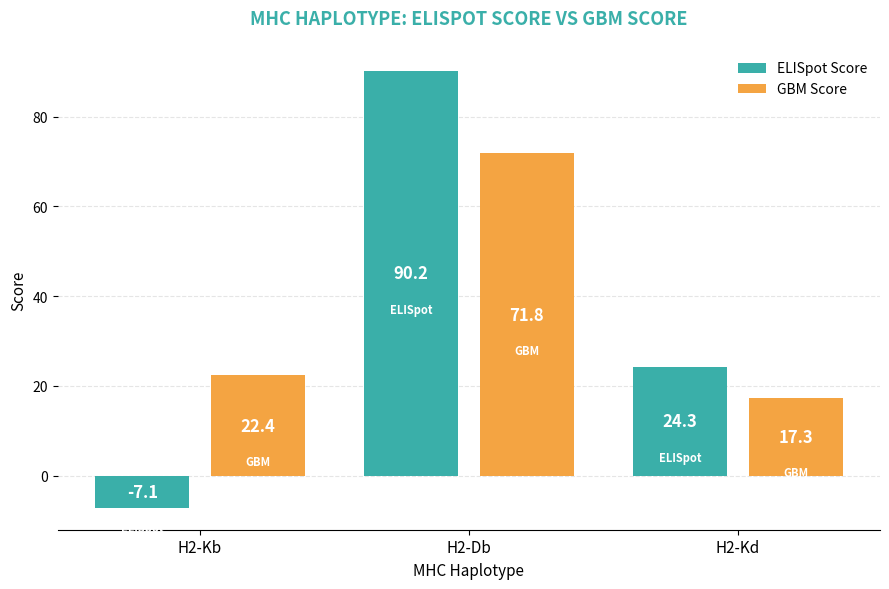

How many values in the GBM Score series exceed 22?

2